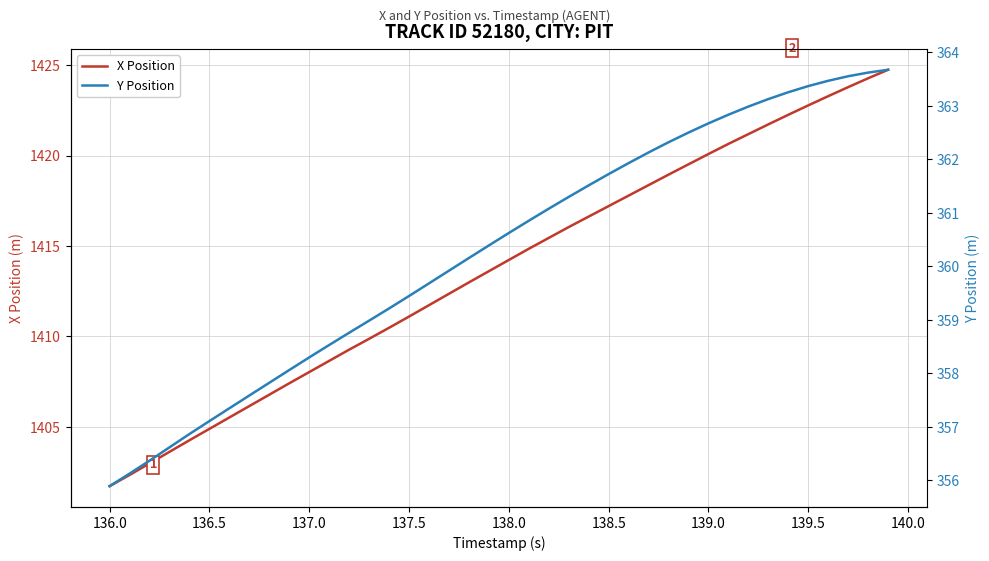

The value of X Position at 136.5 is 365.5. True or false?

False